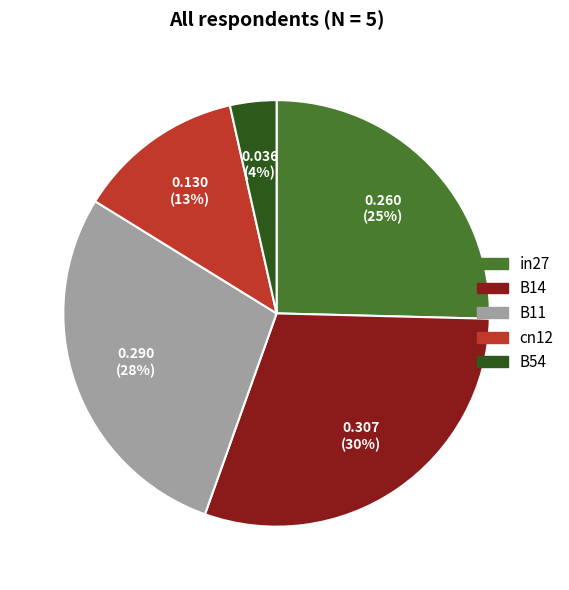

Do cn12 and B14 together represent more than half of the pie?

No